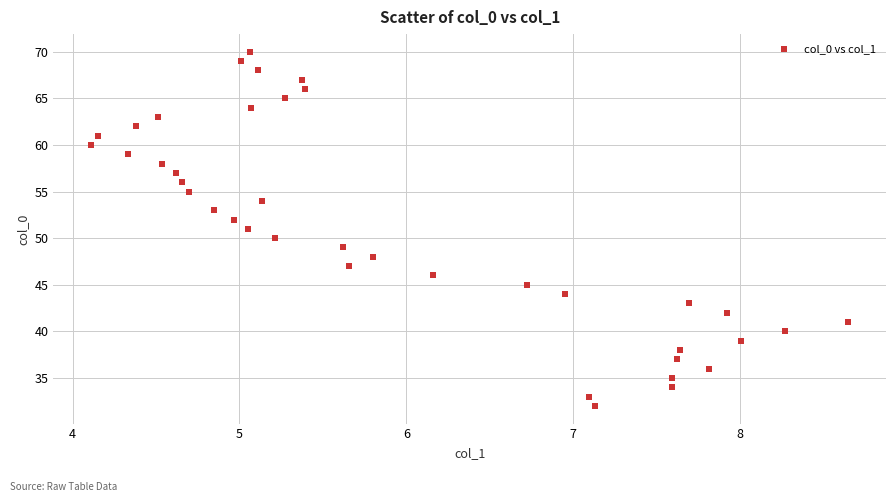

What is the range of Y values (max minus min)?

38